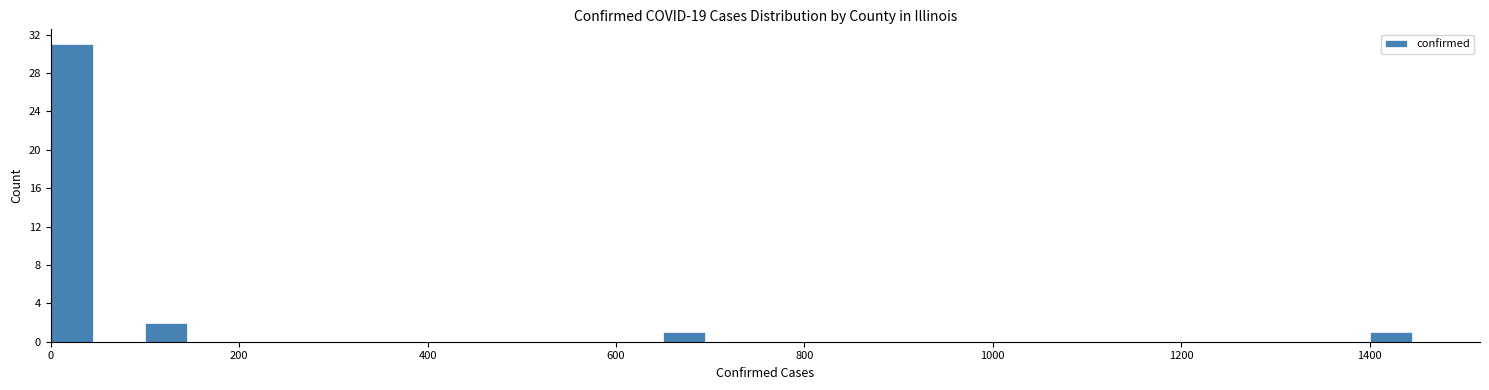

Read against the x-axis, roughly where is the centre of the tallest bar?

20